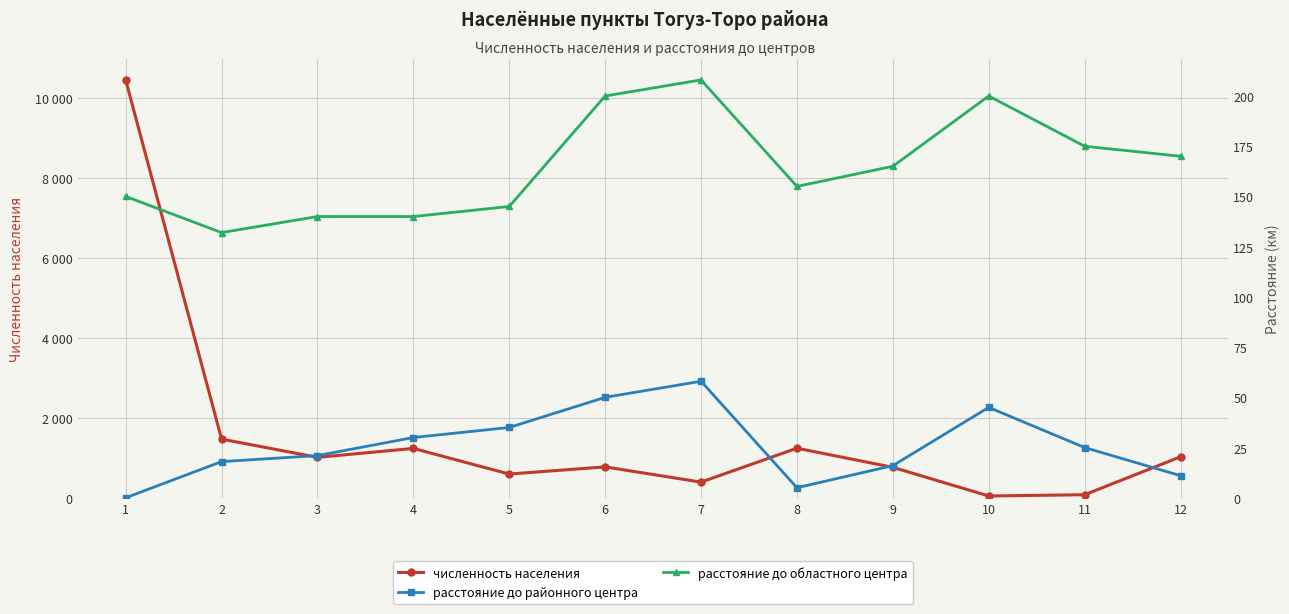

Is it true that численность населения equals 1010 at 3?

True